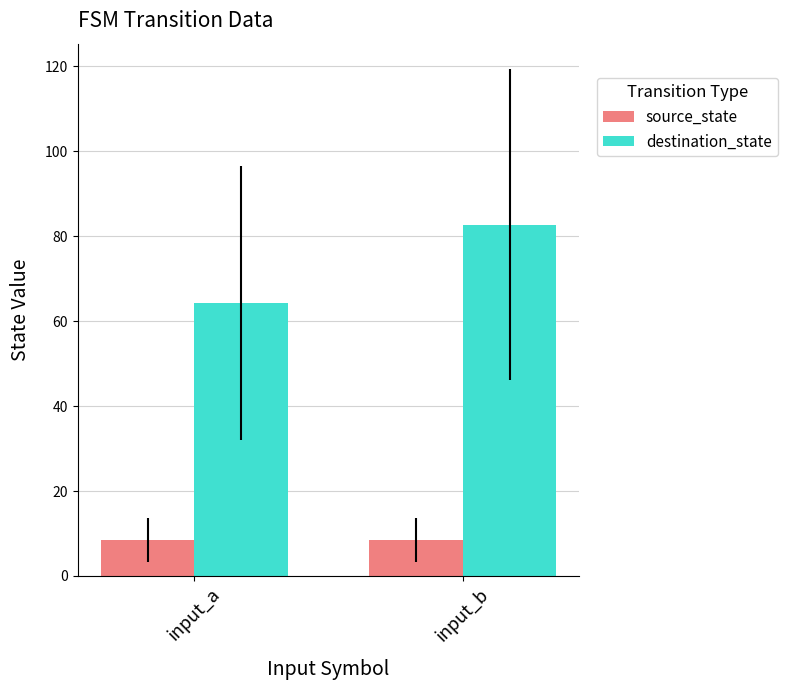

The value of destination_state at input_a is 19.3. True or false?

False